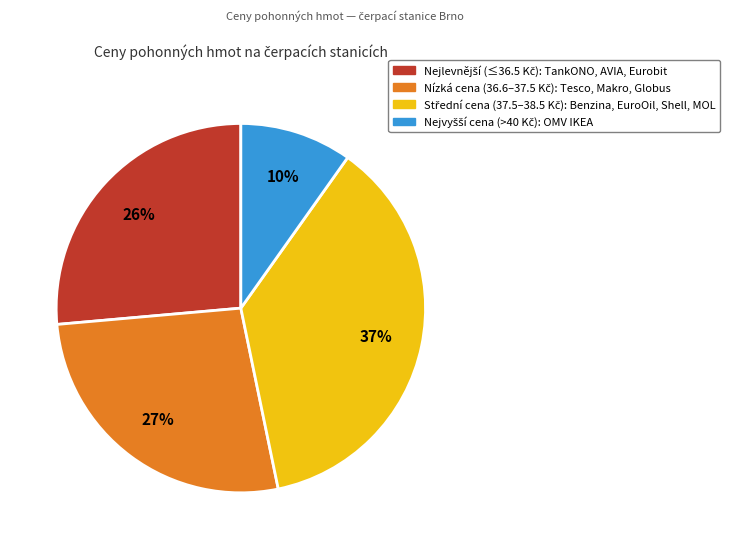

How many segments does this pie chart have?

4